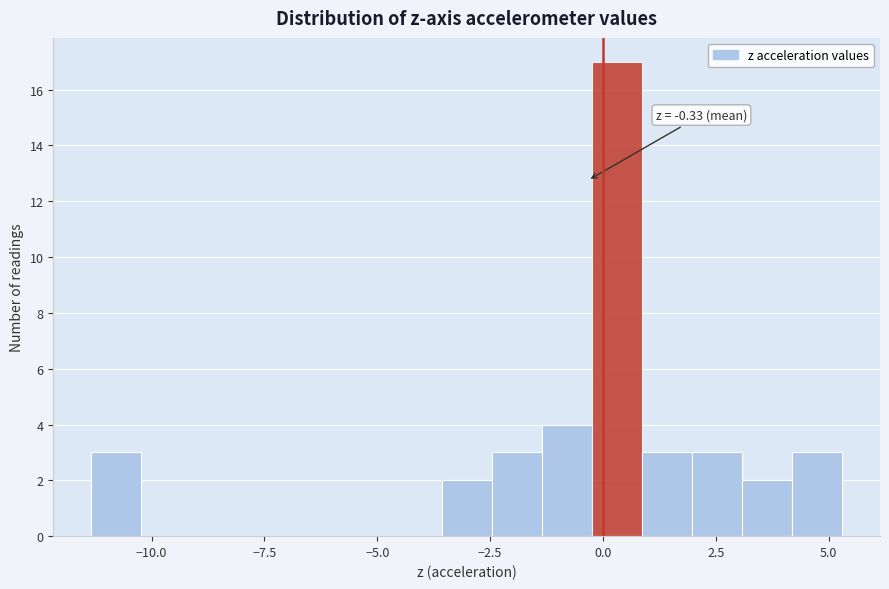

Around what value on the x-axis is the tallest bar? Give the approximate position of its centre, as read against the axis.

0.5